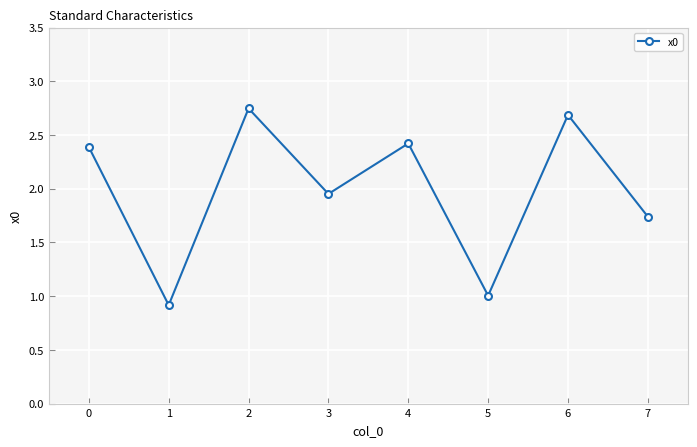

What is the ratio of the value at 0 to the value at 4?

1.0